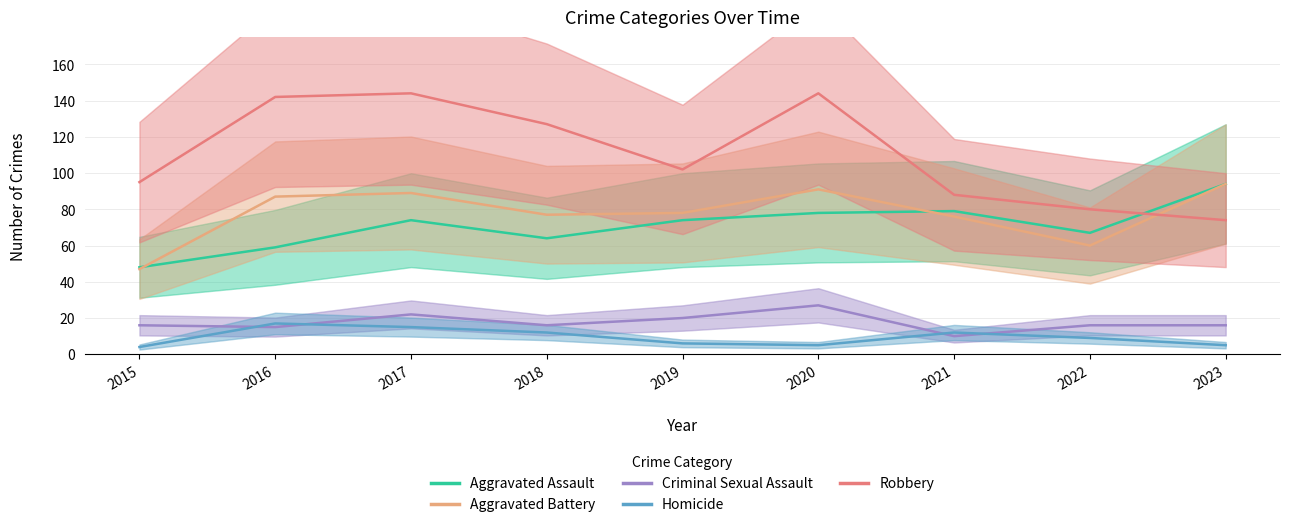

Does the chart display data point markers on the line(s)?

No